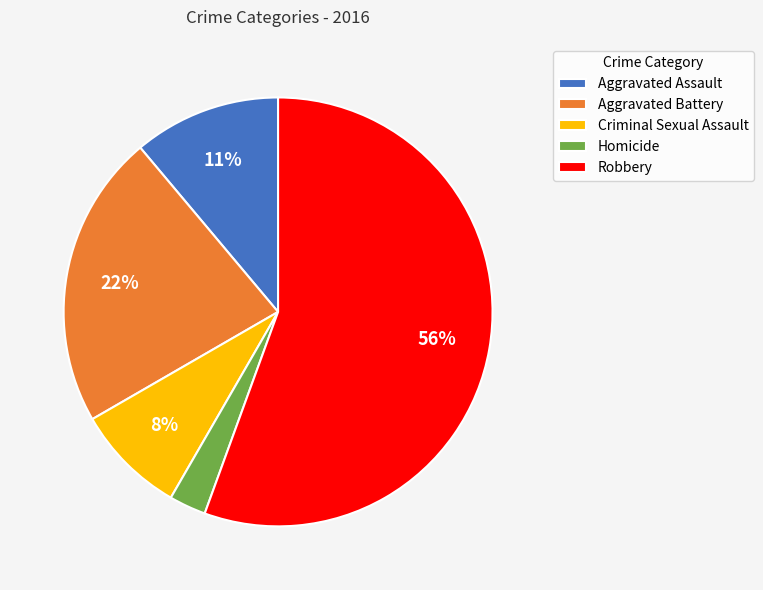

Is the sum of Robbery and Aggravated Battery greater than half?

Yes